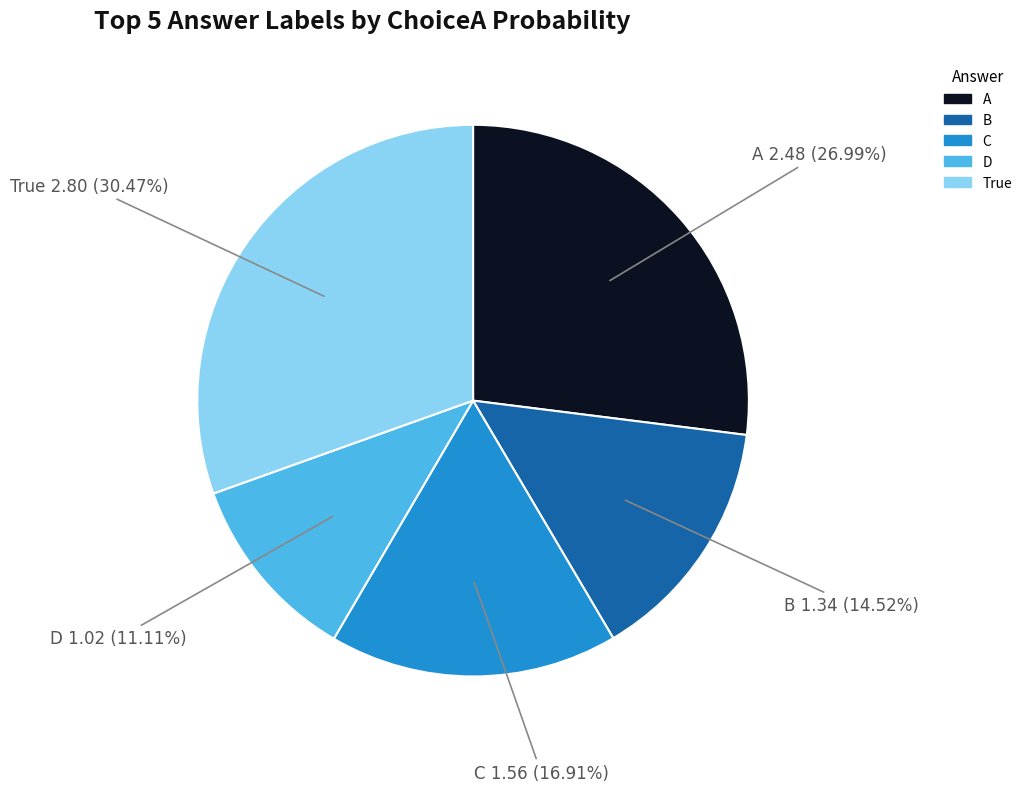

Which has a higher value, D or A?

A